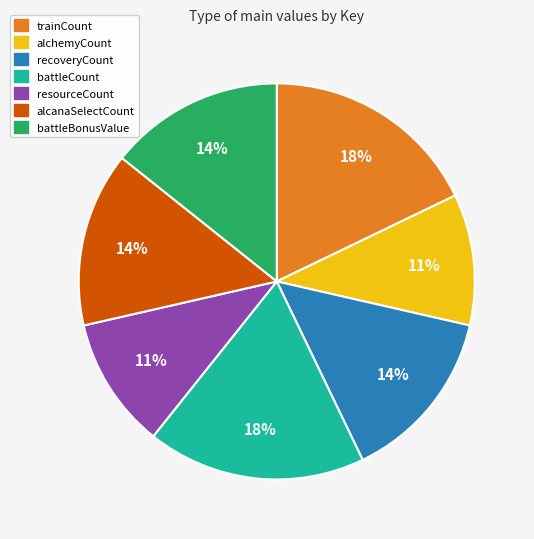

How many segments does this pie chart have?

7